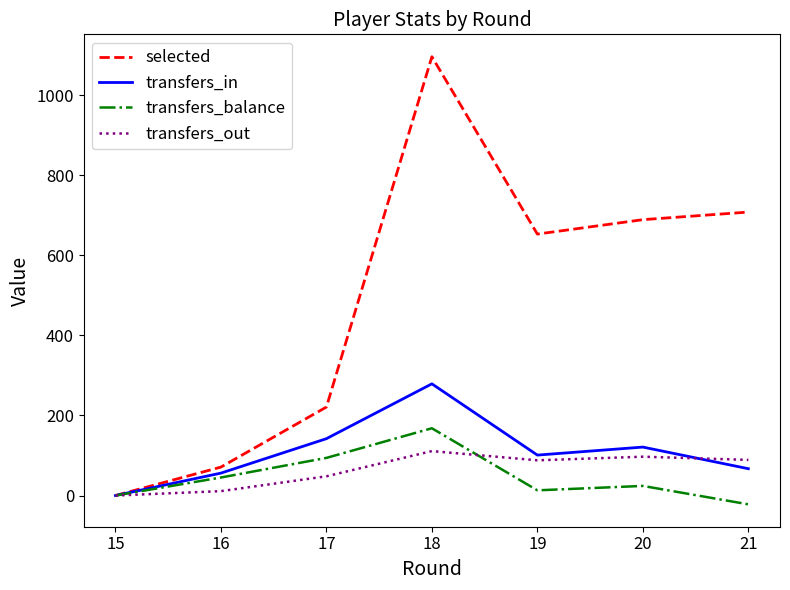

What is the highest value of the transfers_in series?

279